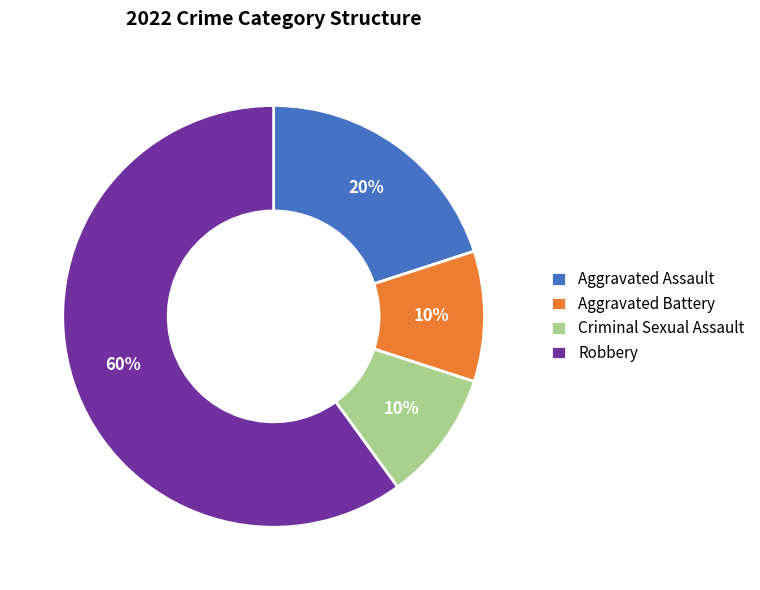

To the nearest percent, what is the difference between the largest and smallest slice percentages?

50%